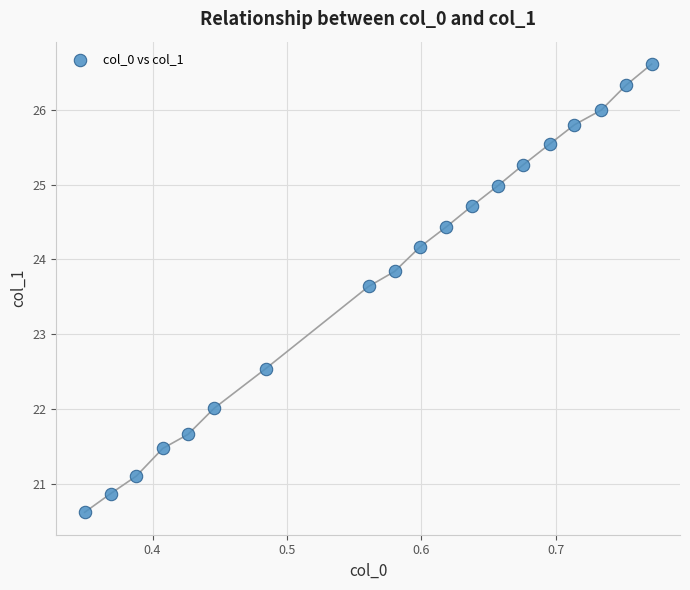

What is the range of Y values (max minus min)?

6.0